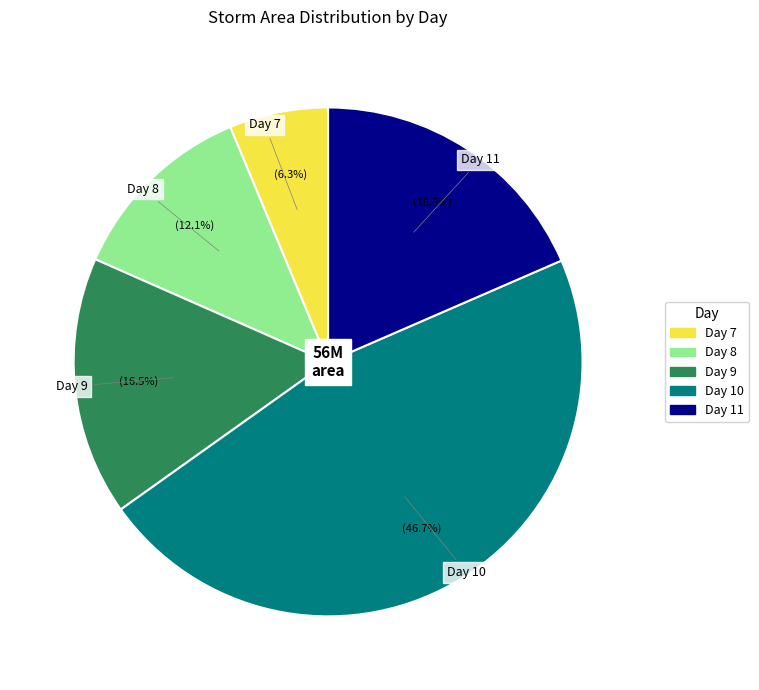

Is Day 8 the majority of the pie?

No